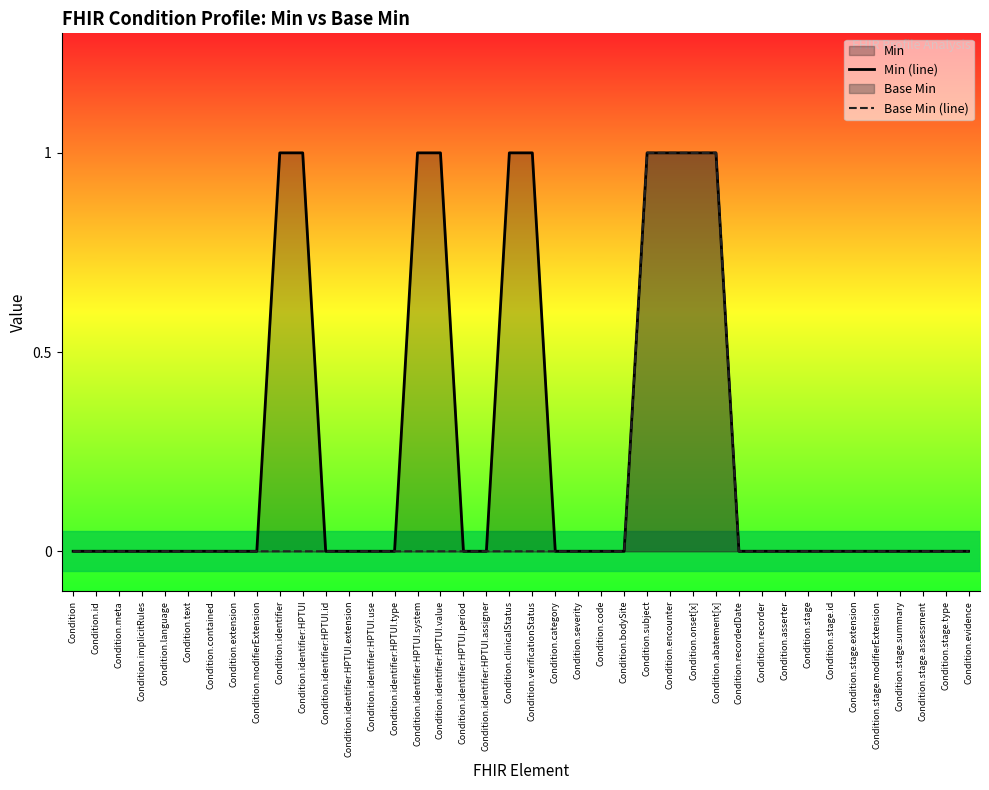

Does the chart have visible grid lines?

No